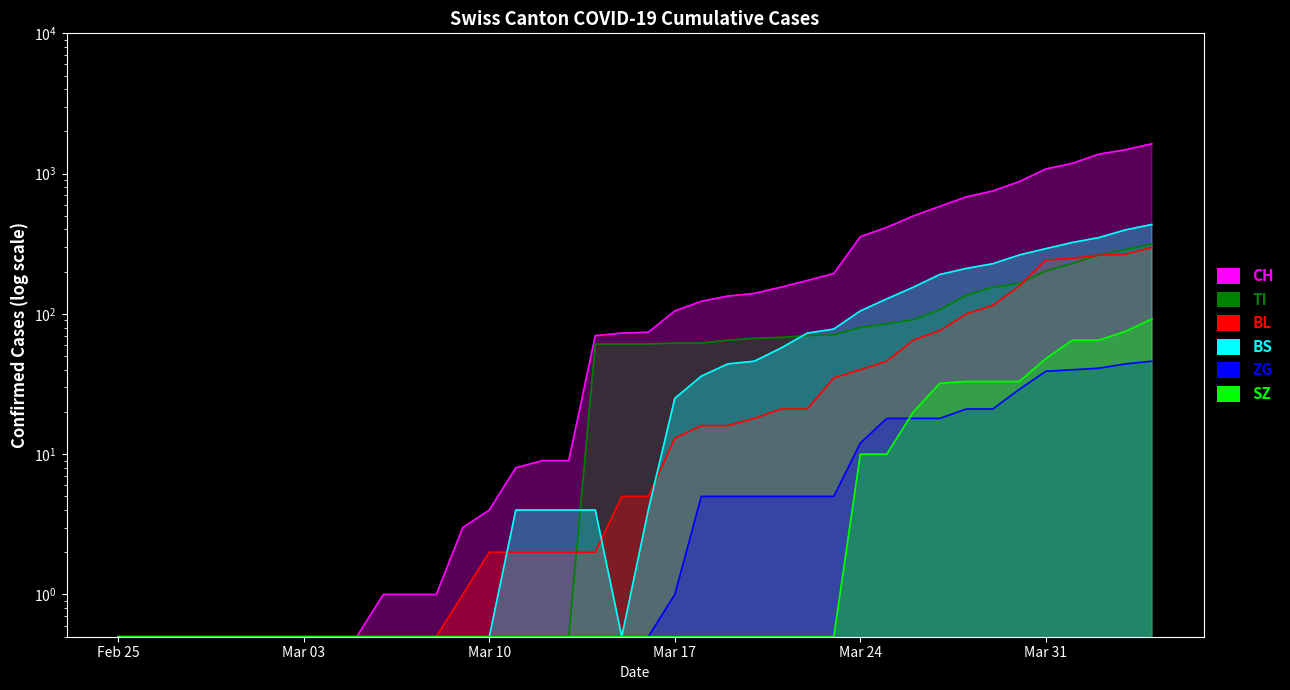

What is the label of the 24th point from the left?

2020-03-19